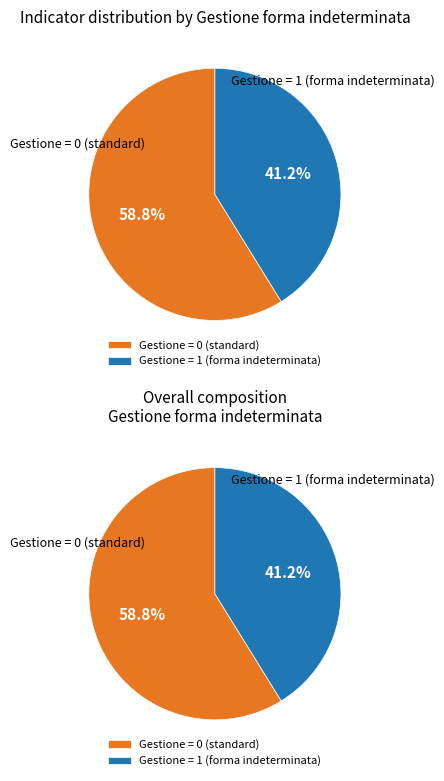

Does Indicator 41 account for over 50% of the chart?

No